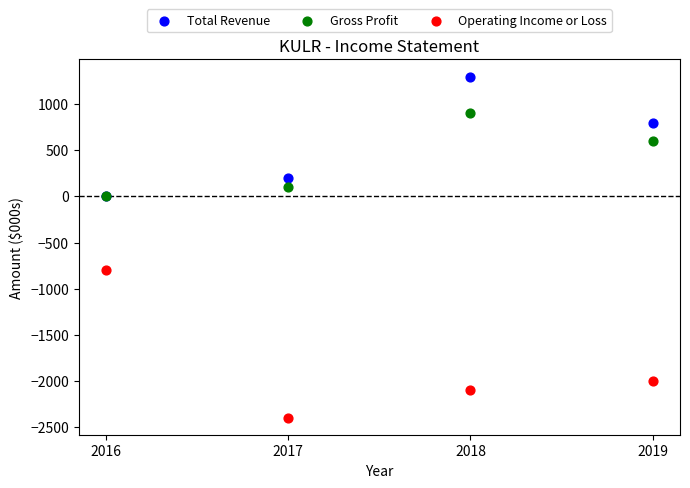

Which series has the largest Y range (max minus min)?

Operating Income or Loss